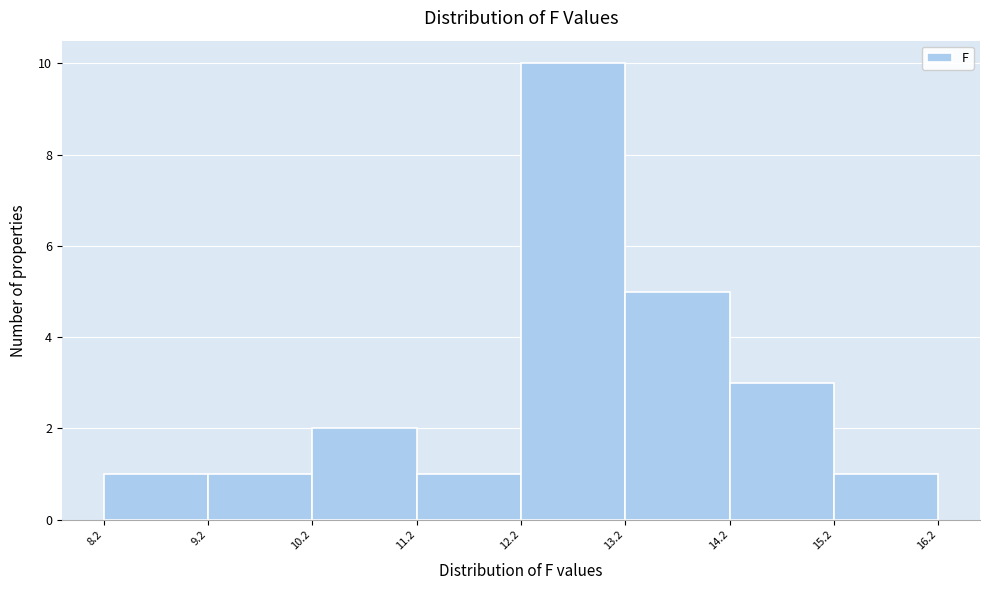

Reading left to right, list every bar in this chart as the range it spans on the x-axis followed by its height. The values are not printed on the chart, so give them approximately, as read against the axis.

8.2 to 9.2: 1
9.2 to 10.2: 1
10.2 to 11.2: 2
11.2 to 12.2: 1
12.2 to 13.2: 10
13.2 to 14.2: 5
14.2 to 15.2: 3
15.2 to 16.2: 1